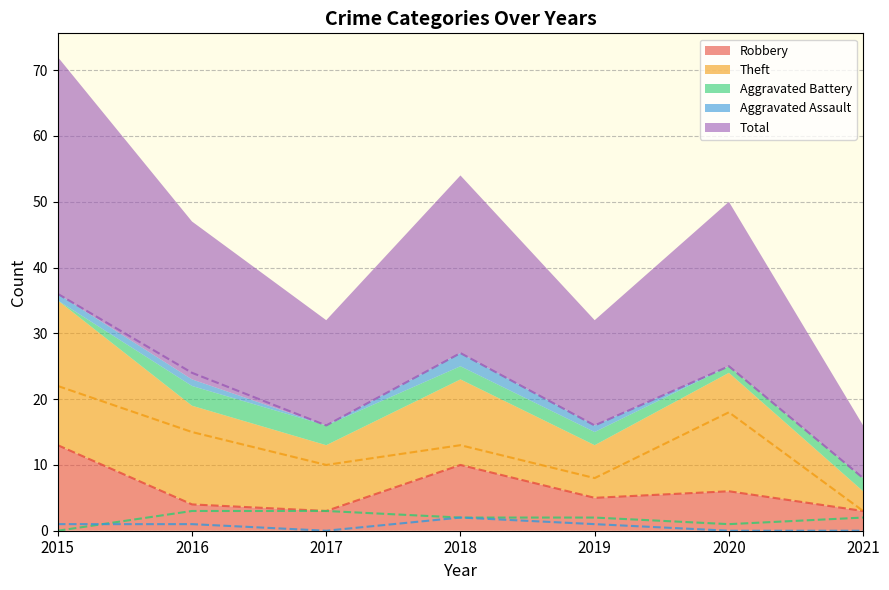

True or false: Robbery and Aggravated Battery cross at least once.

False